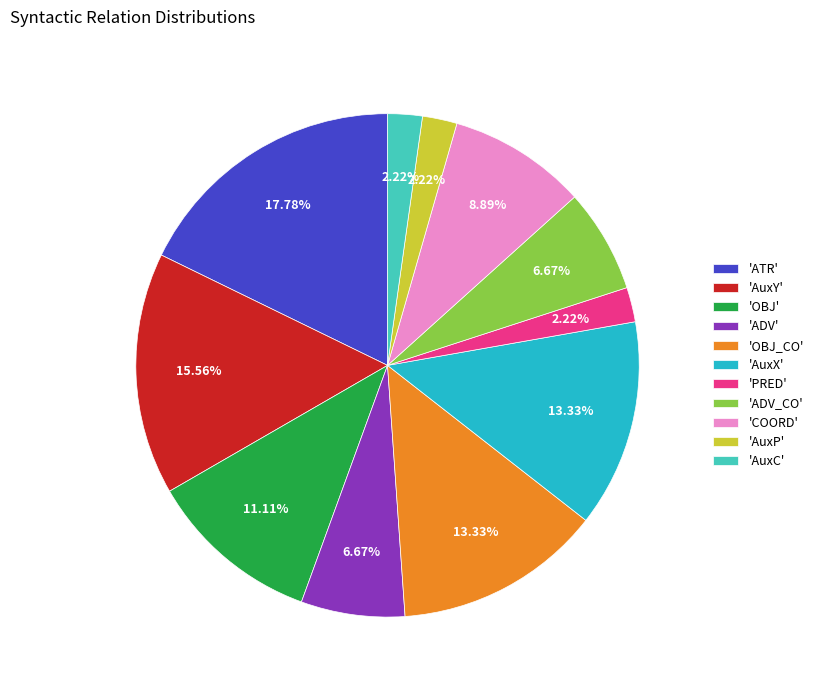

Combined, do 'OBJ' and 'AuxC' account for over 50%?

No